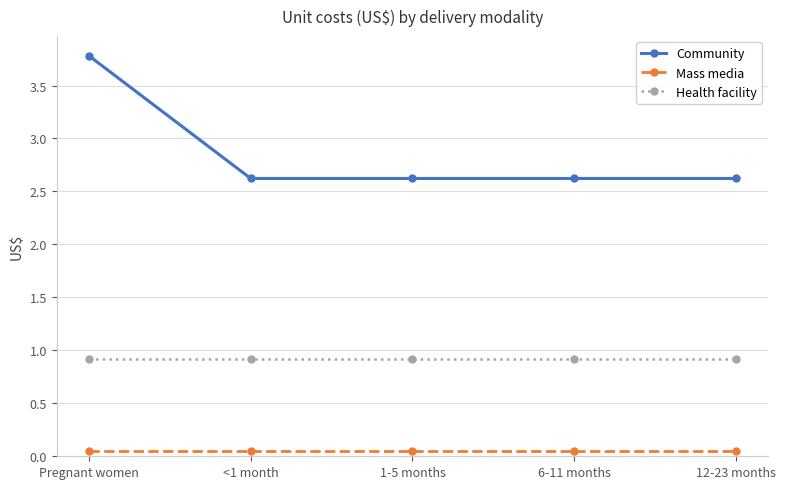

What is the maximum value for Community?

3.8